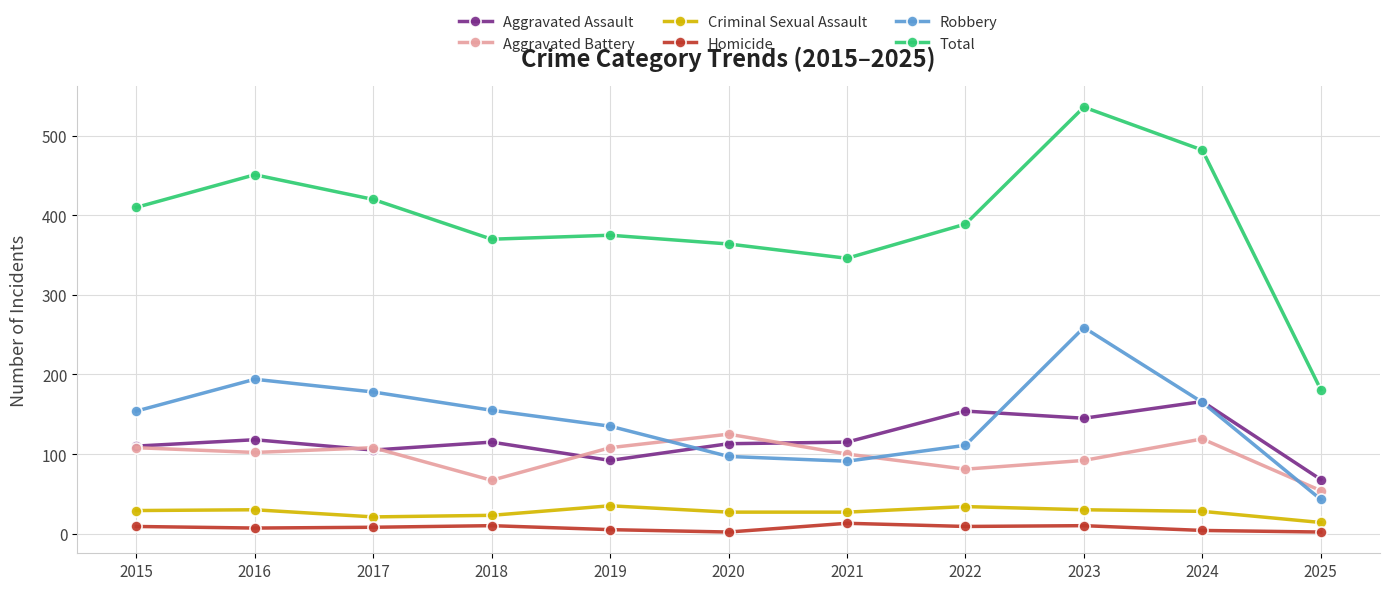

How many lines are shown in the chart?

6